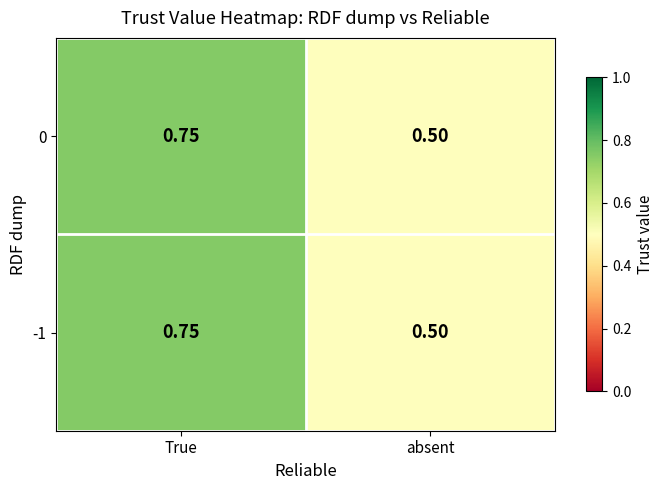

Rank the categories by -1 value from lowest to highest.

absent, True